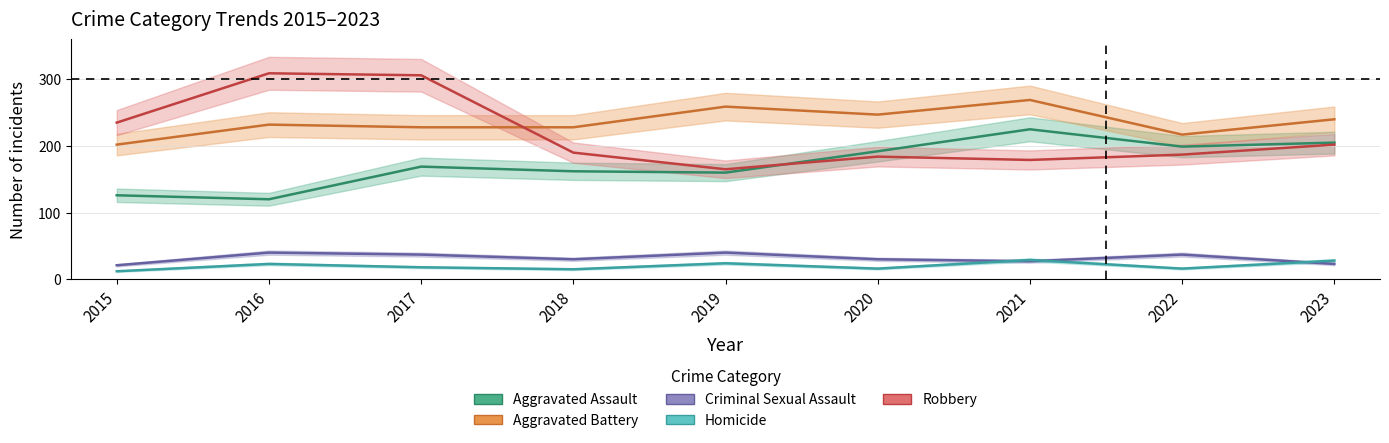

What is the value of the Robbery point at the 7th from the left?

179